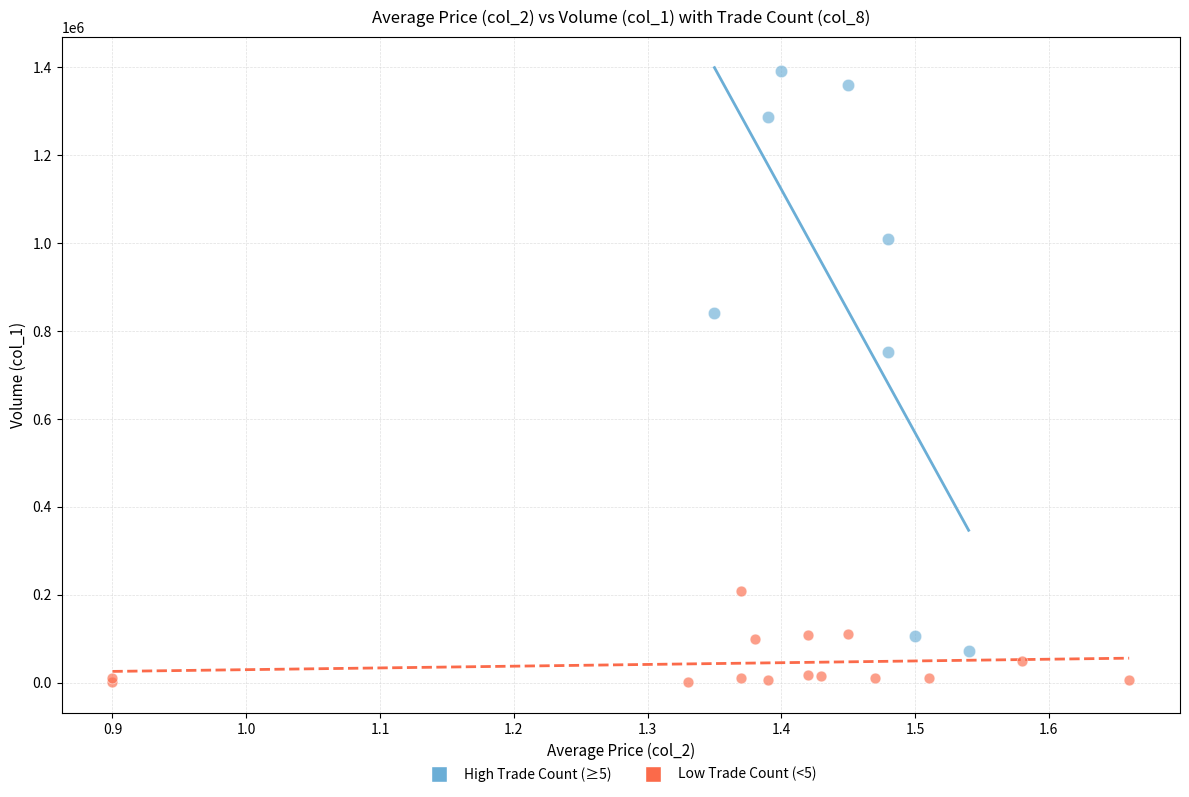

Which series contains the lowest Y value?

Low Trade Count (<5)